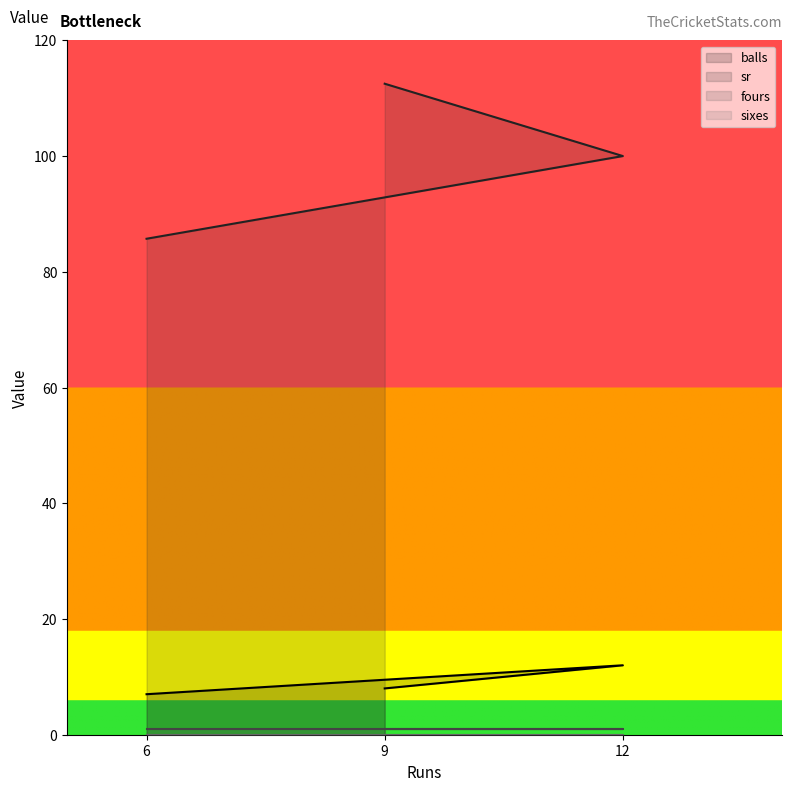

How many values in the balls series are below 8?

1